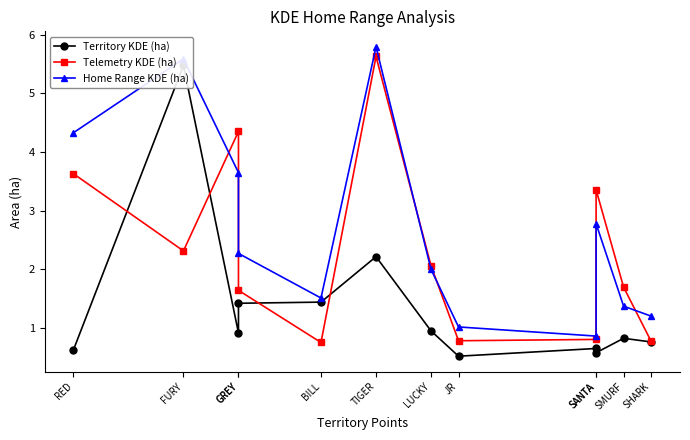

List the labels in order of Telemetry KDE (ha) value, smallest first.

BILL, SHARK, JR, SANTA, GREY, SMURF, LUCKY, FURY, SANTA, RED, GREY, TIGER